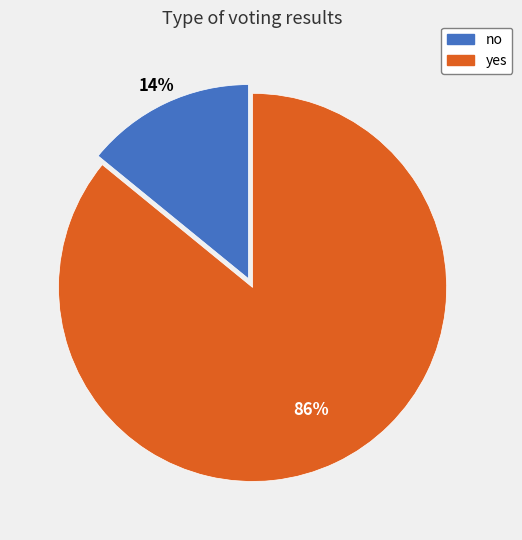

Which has a higher value, no or yes?

yes